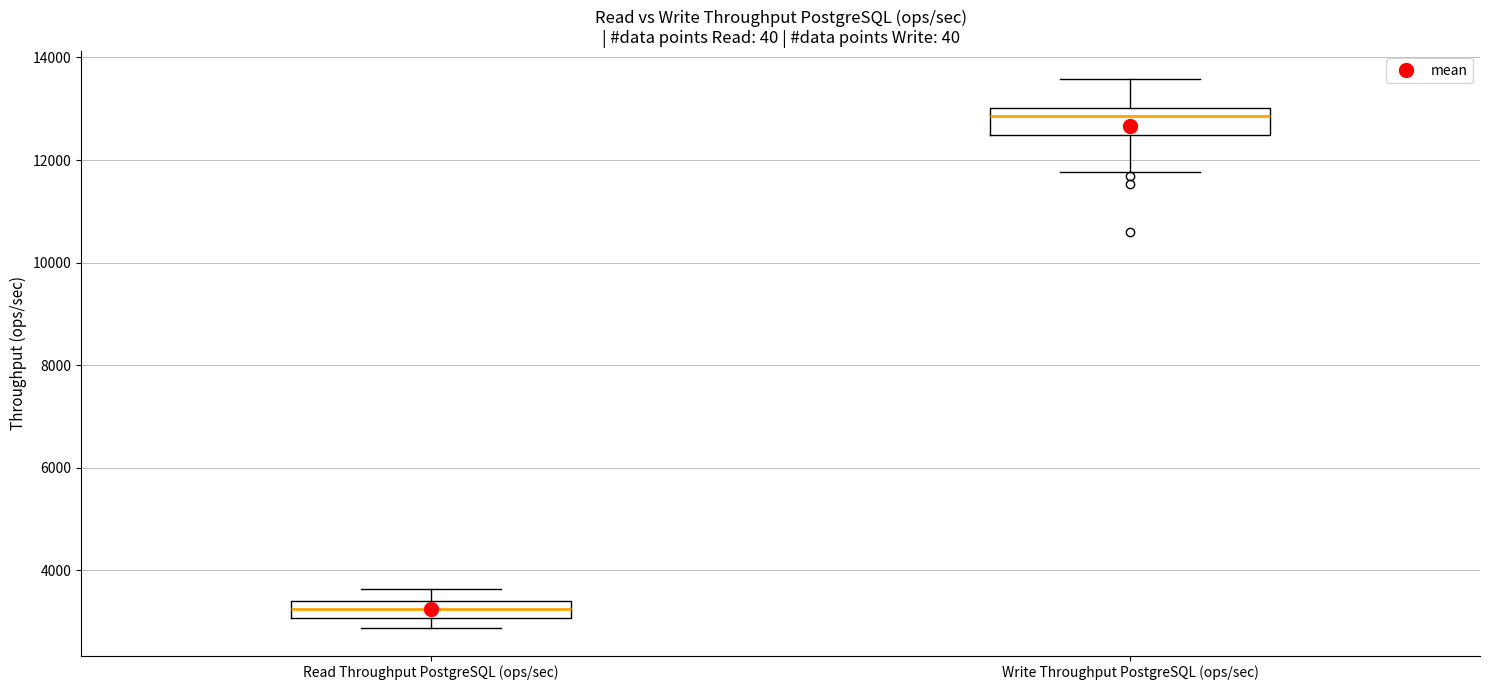

Reading left to right, transcribe this box plot: for each box, give where its median line is, the range the box spans, and where its two whiskers end, as read against the y-axis. The values are not printed on the chart, so give them approximately, as read against the axis.

Read Throughput PostgreSQL (ops/sec): median 3200, box 3000 to 3400, whiskers 2800 to 3600
Write Throughput PostgreSQL (ops/sec): median 12800, box 12400 to 13000, whiskers 11800 to 13600